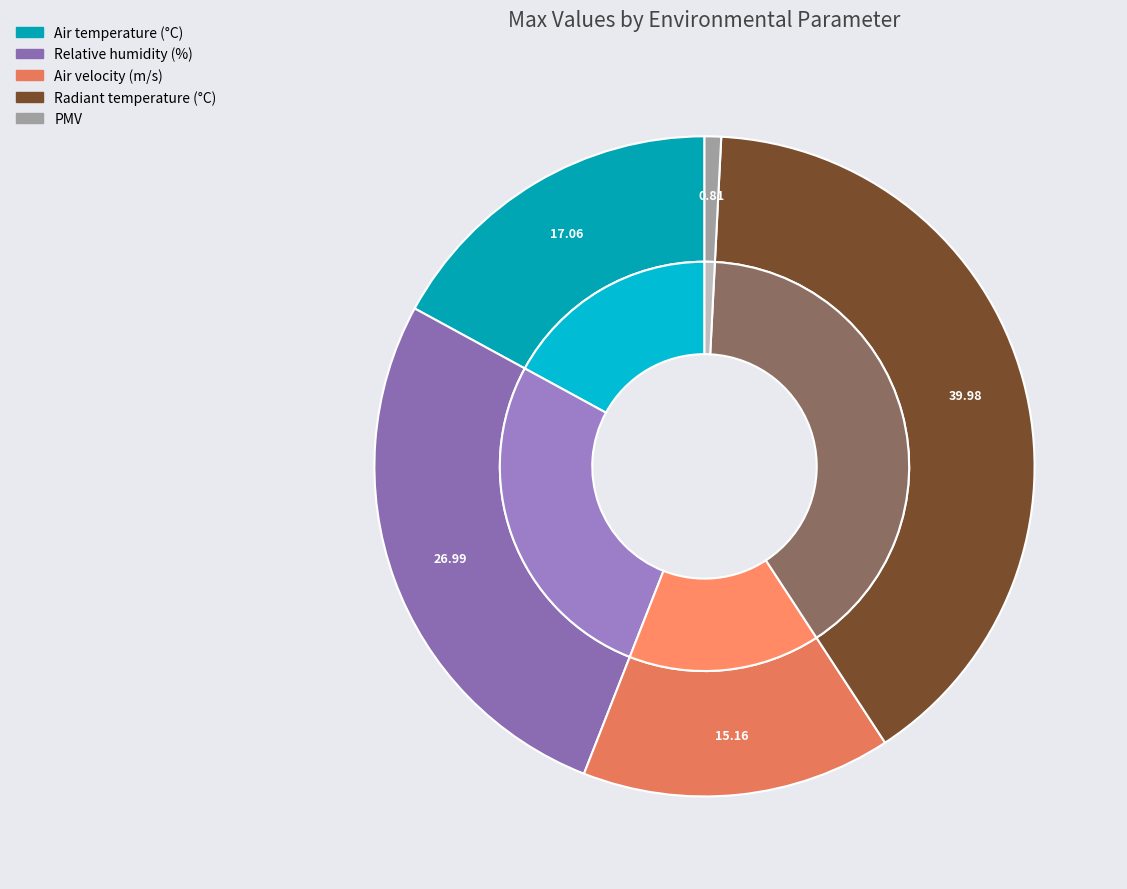

Is PMV the majority of the pie?

No